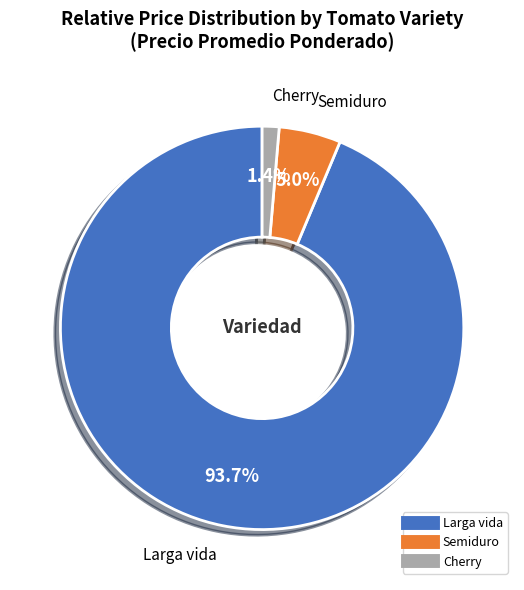

Which has a higher value, Semiduro or Cherry?

Semiduro